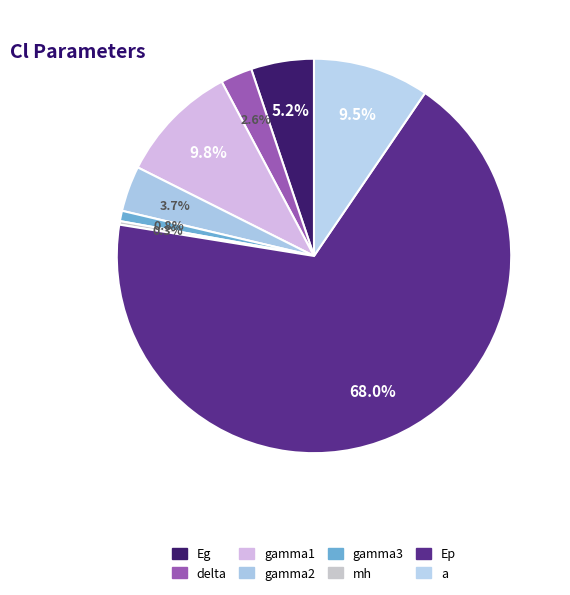

To the nearest percent, what is the average slice percentage?

12%